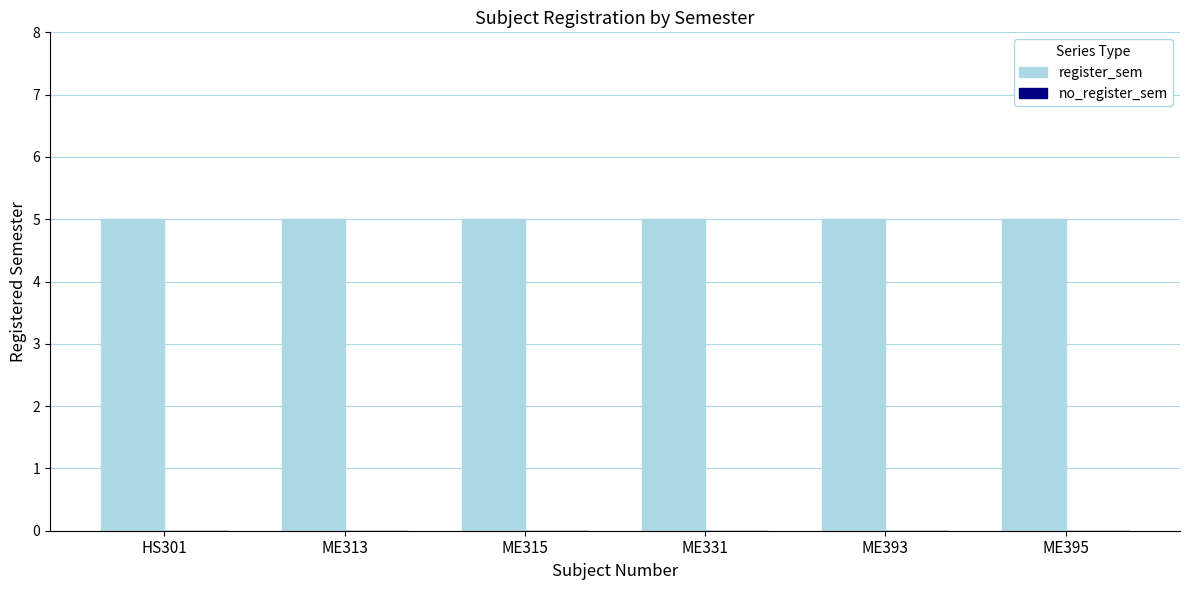

Rank the series by their maximum value, from highest to lowest.

register_sem, no_register_sem